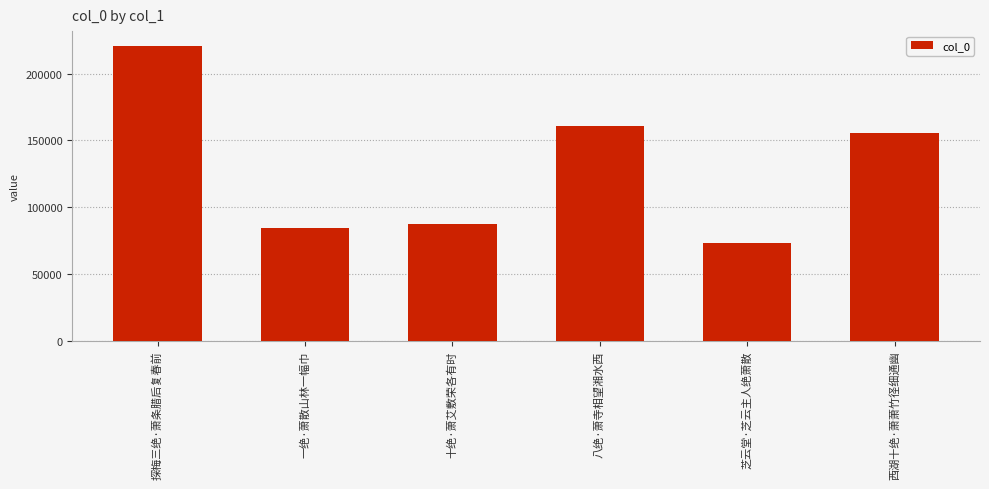

What is the average value?

130347